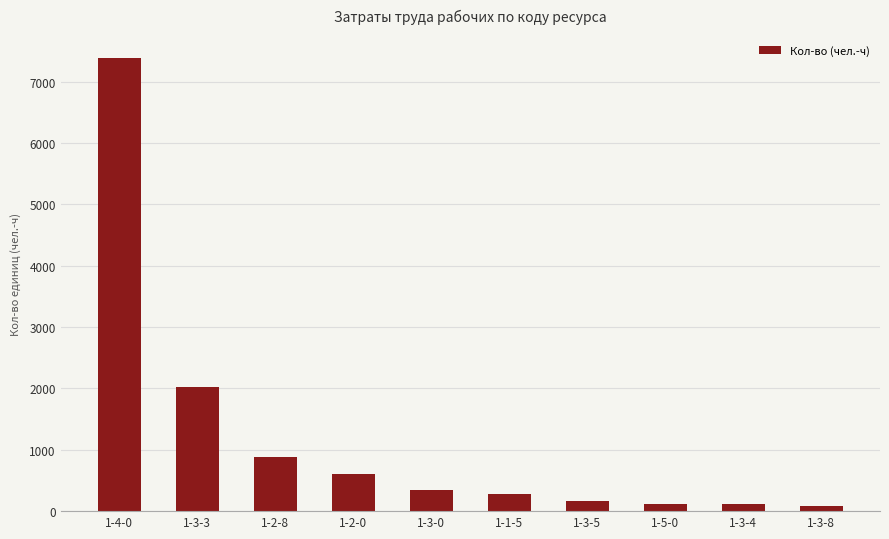

Approximately how many times larger is the value at 1-2-0 compared to 1-3-3?

0.3